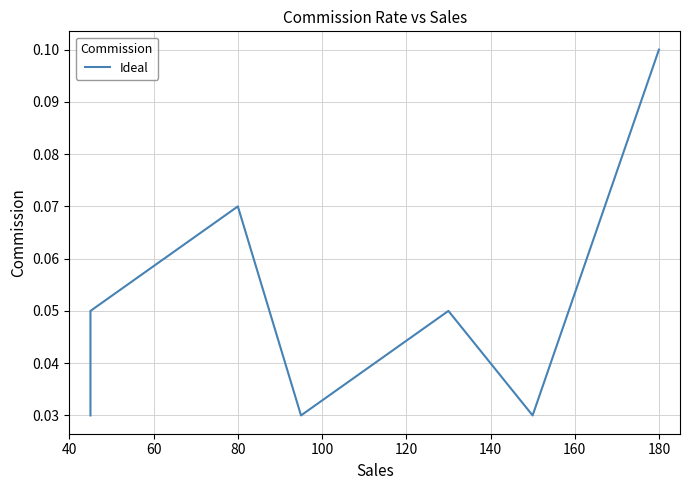

Which has a higher value, 80 or 40?

80